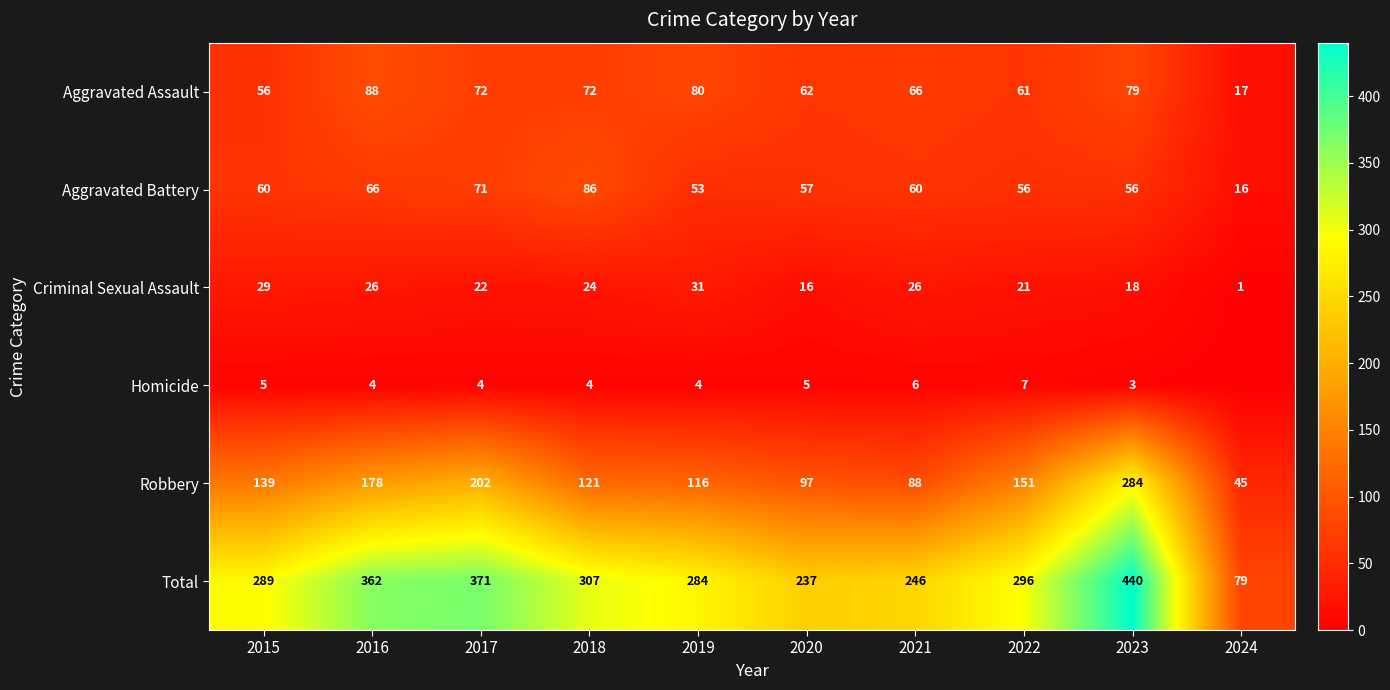

Which category has the highest value in the Robbery series?

2023